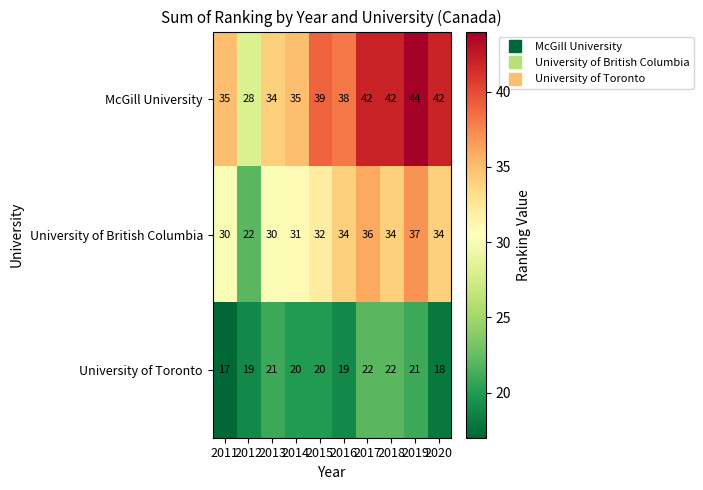

How many data points does each series have?

10